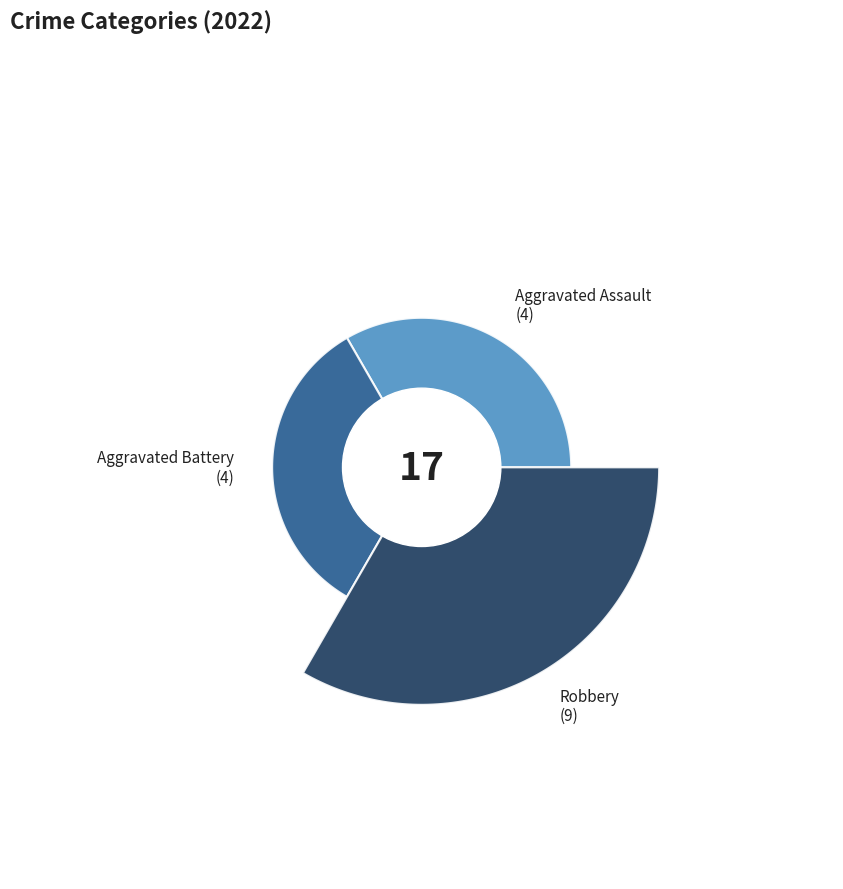

What is the change in value from Aggravated Battery to Robbery?

+5